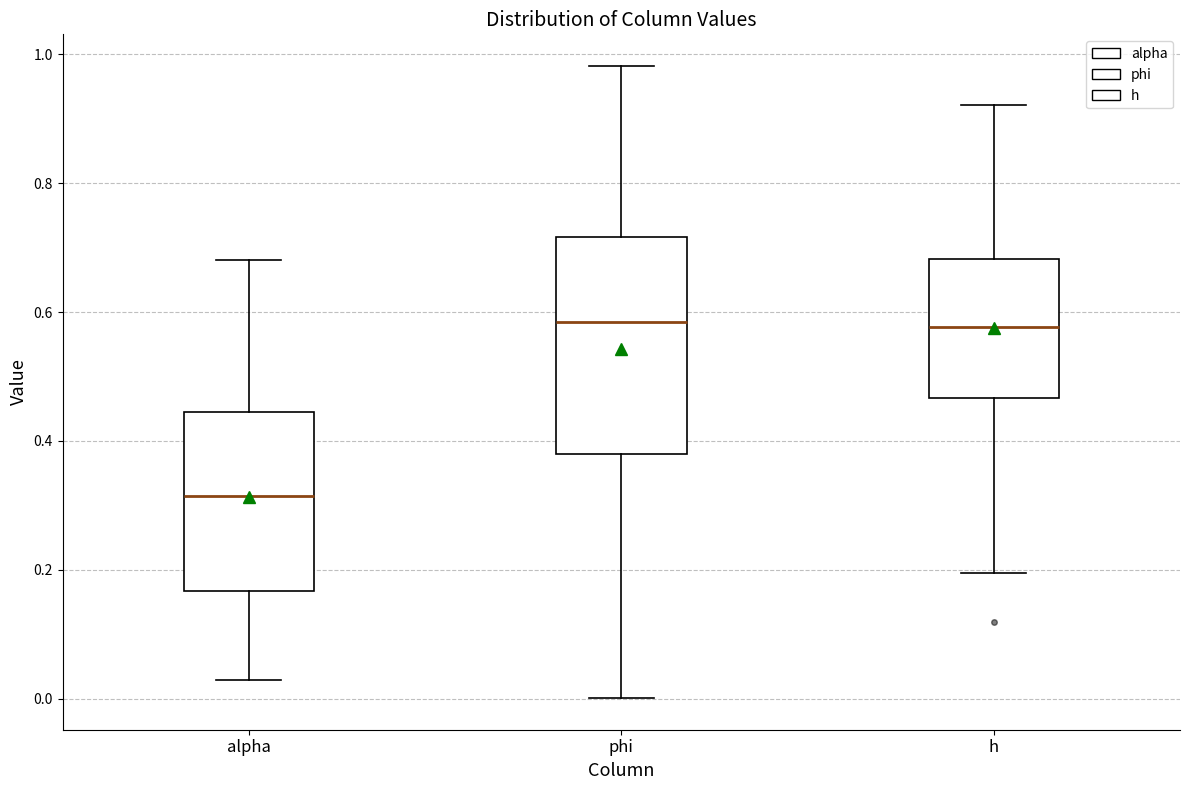

Where is the upper edge of the box for phi on the y-axis? The values are not printed on the chart, so give them approximately, as read against the axis.

0.72